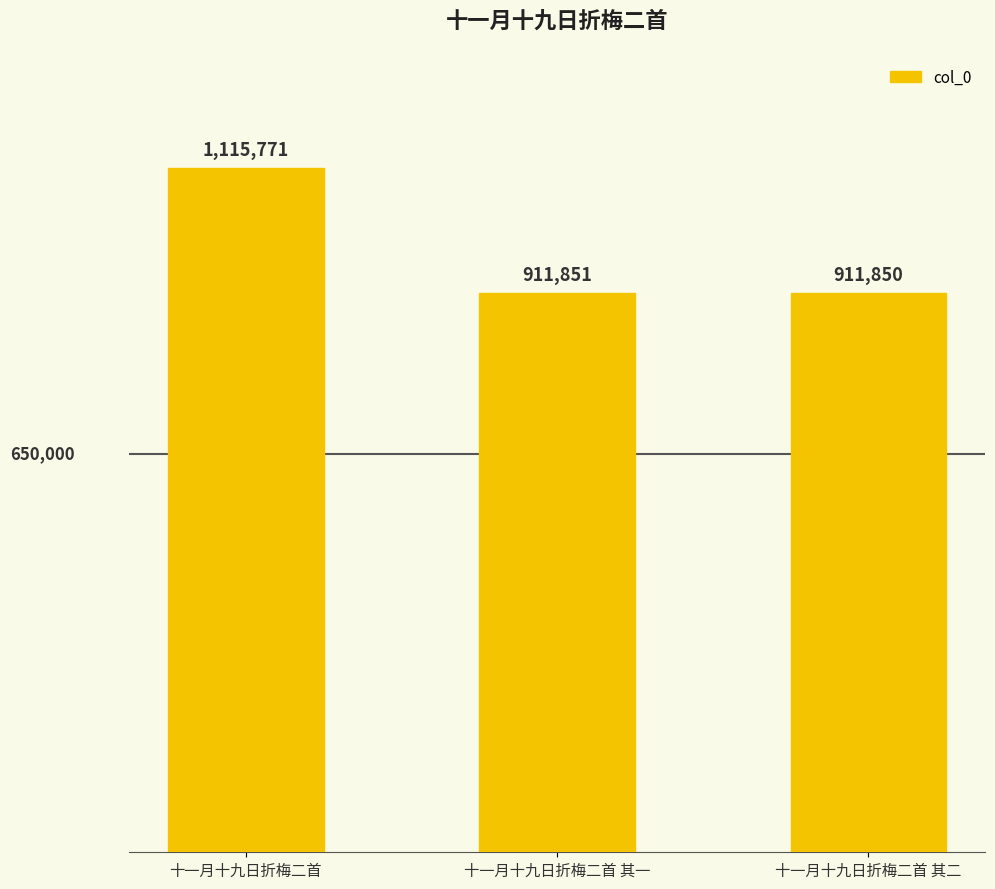

Are the bars grouped side by side (vs. stacked)?

No